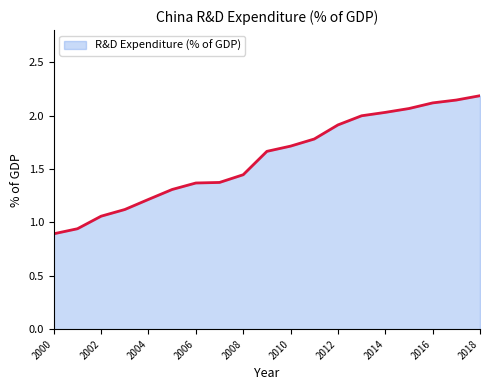

What is the maximum value shown in the chart?

2.2